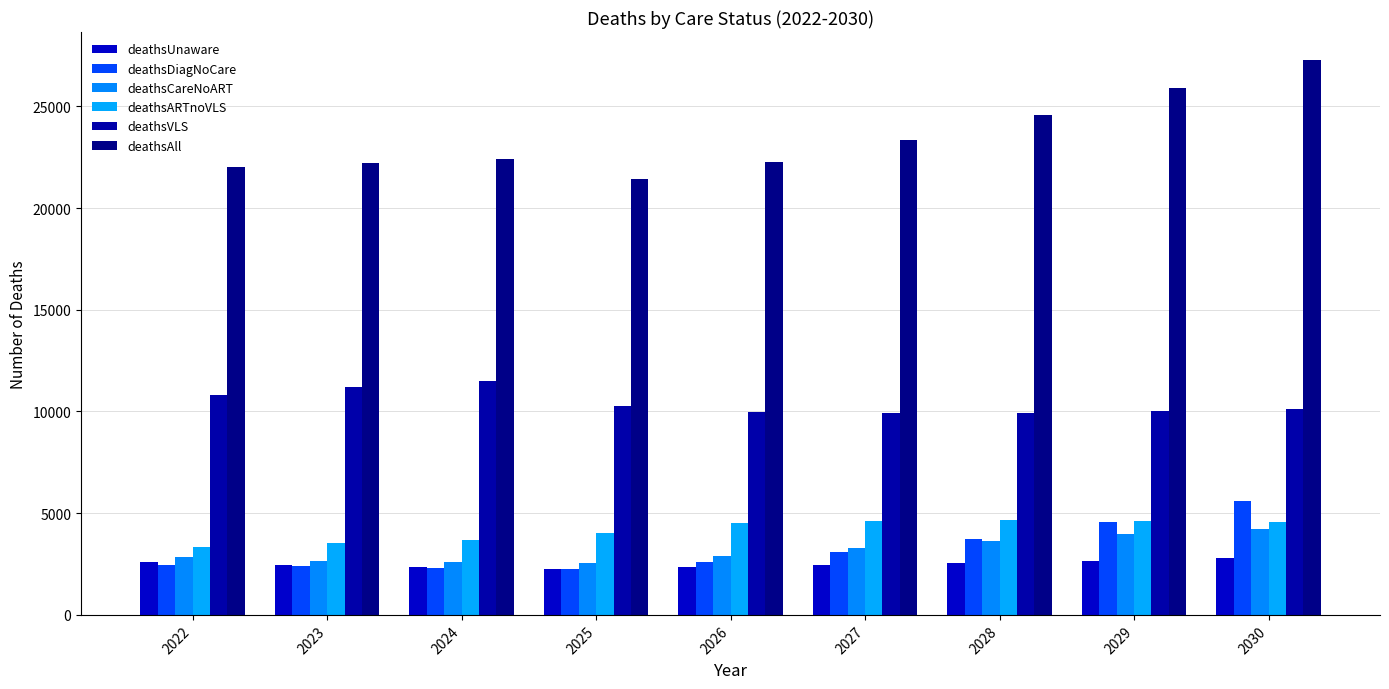

Is the value of deathsVLS at 2027 greater than the value of deathsCareNoART at 2029?

Yes